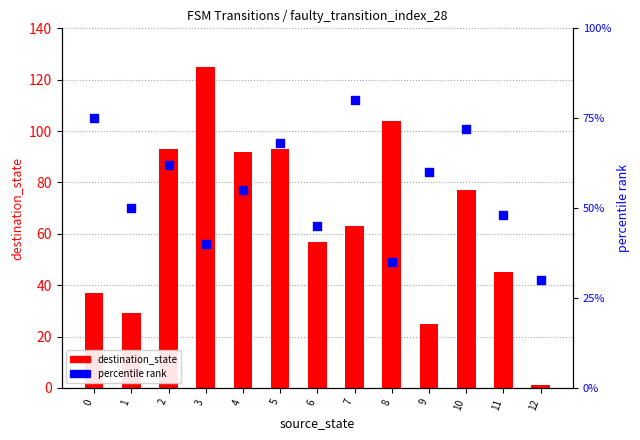

Which series has the largest Y range (max minus min)?

destination_state